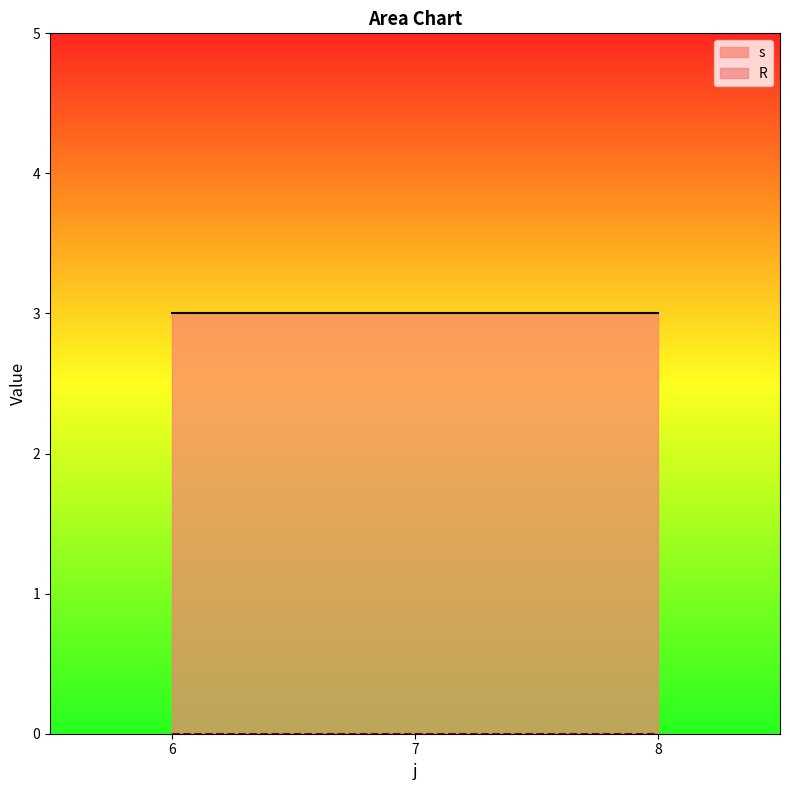

How many distinct data groups are displayed?

2